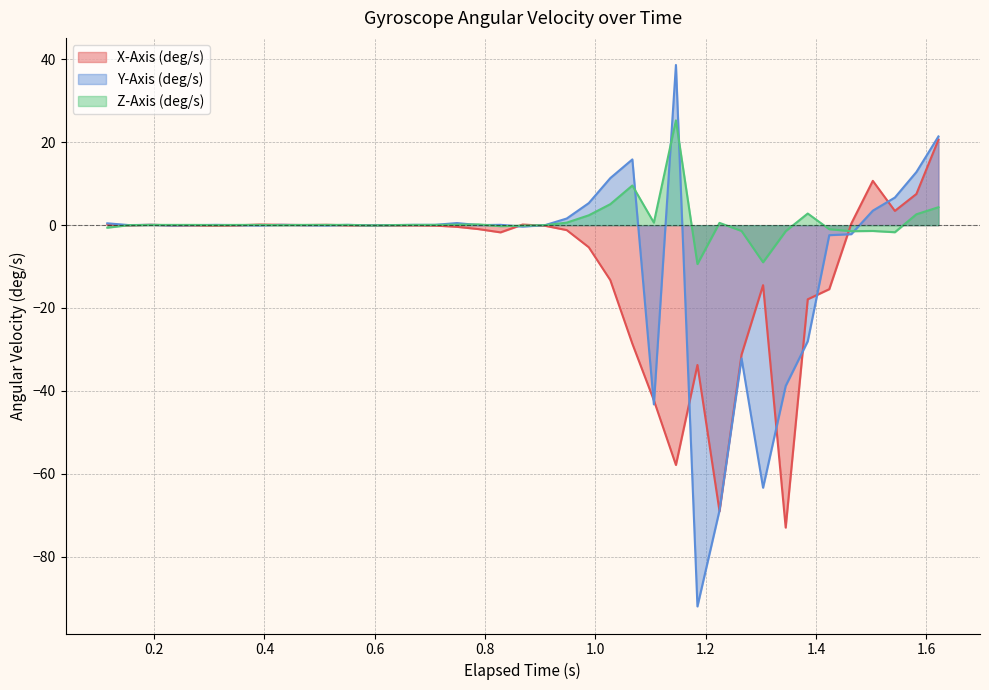

What is the maximum value shown in the chart?

38.7